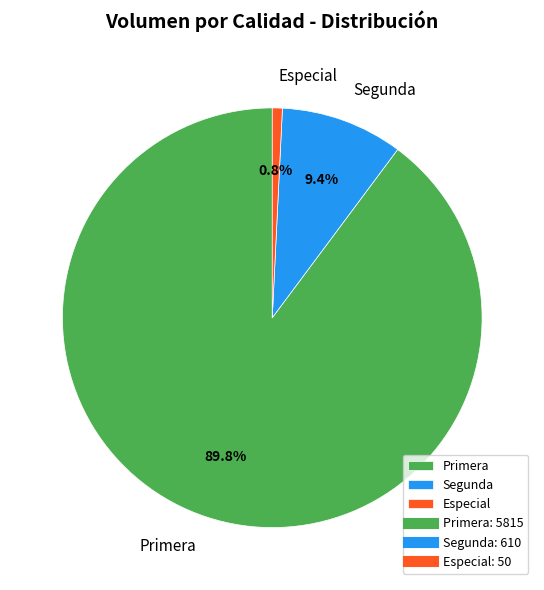

Which slice is the largest?

Primera